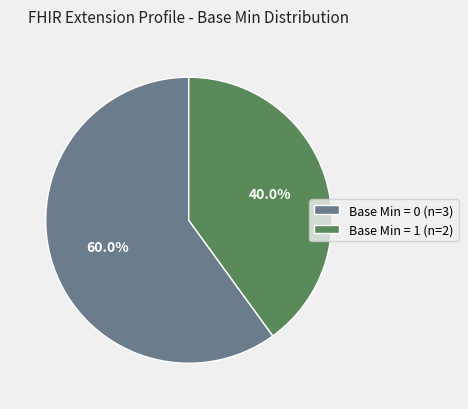

Is the sum of Base Min = 0 (n=3) and Base Min = 1 (n=2) greater than half?

Yes